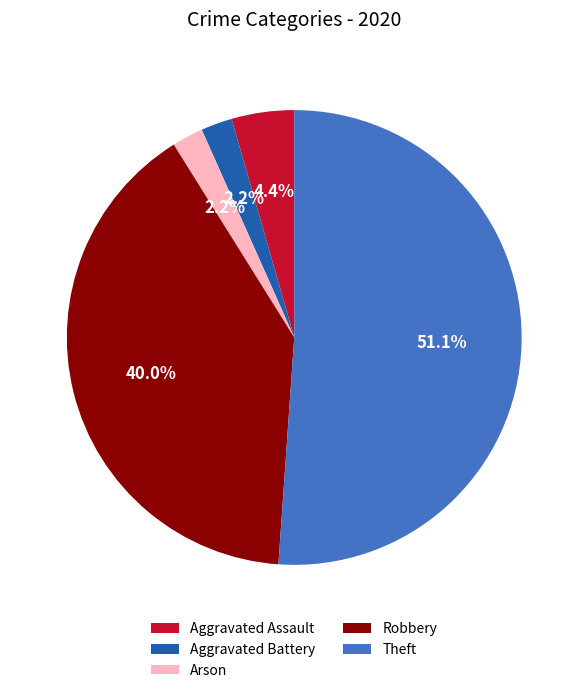

What is the largest slice in the pie chart?

Theft